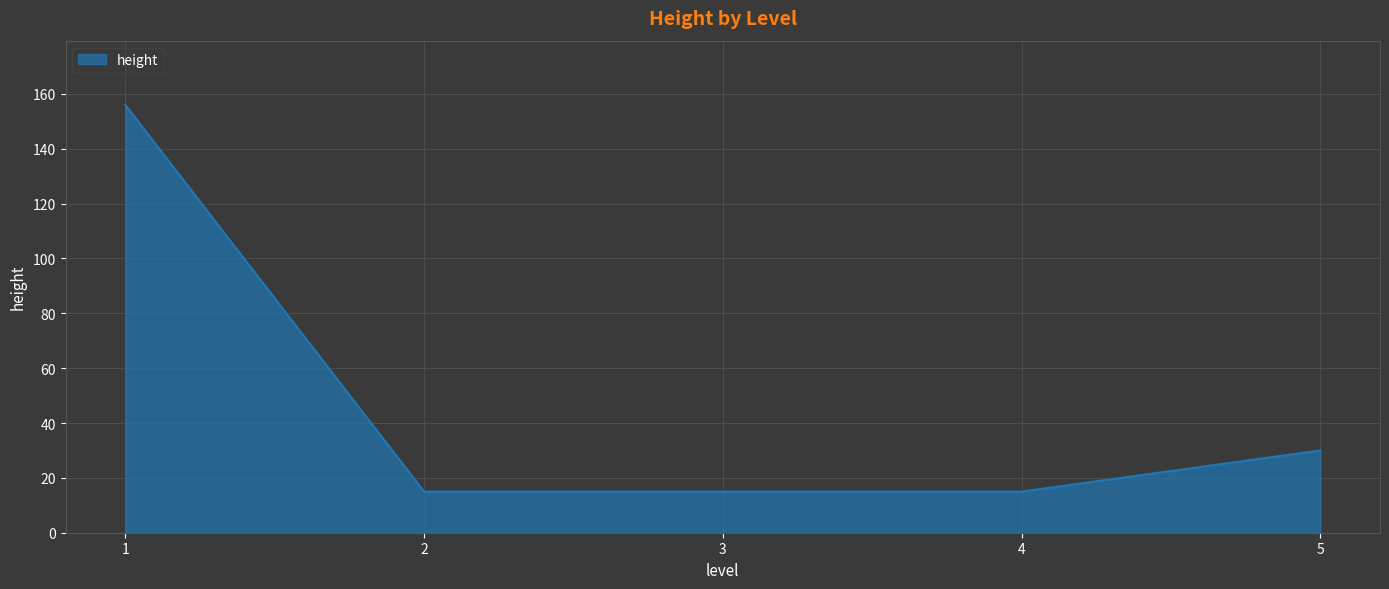

True or false: there are more than 2 points higher than both neighbors.

False